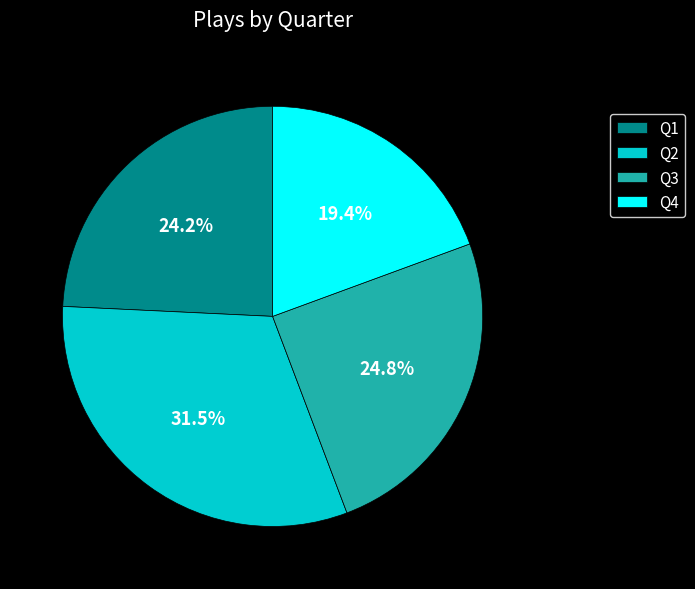

Is there any slice that represents more than half of the pie?

No